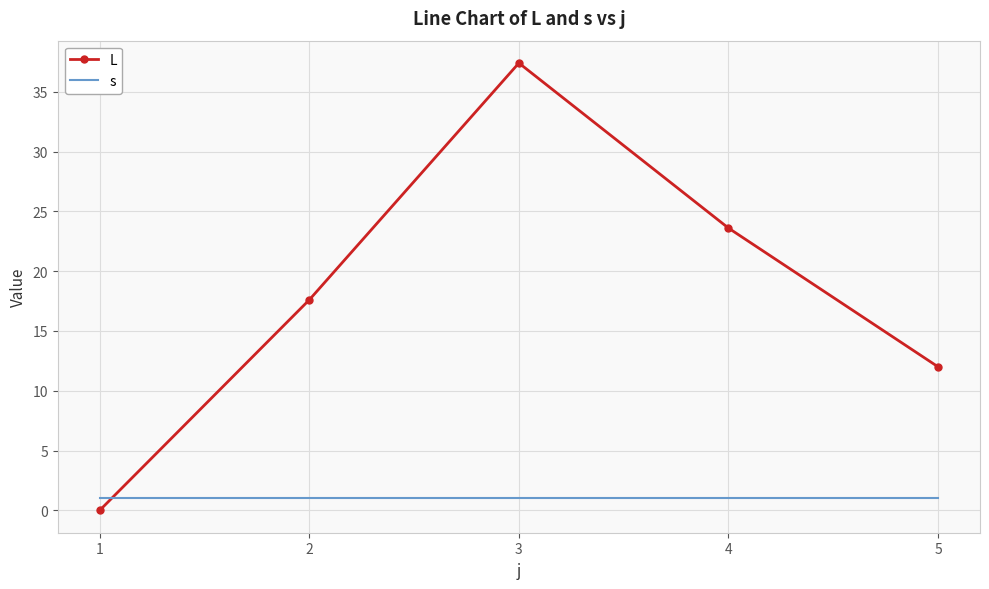

Which series has the largest range (max minus min)?

L